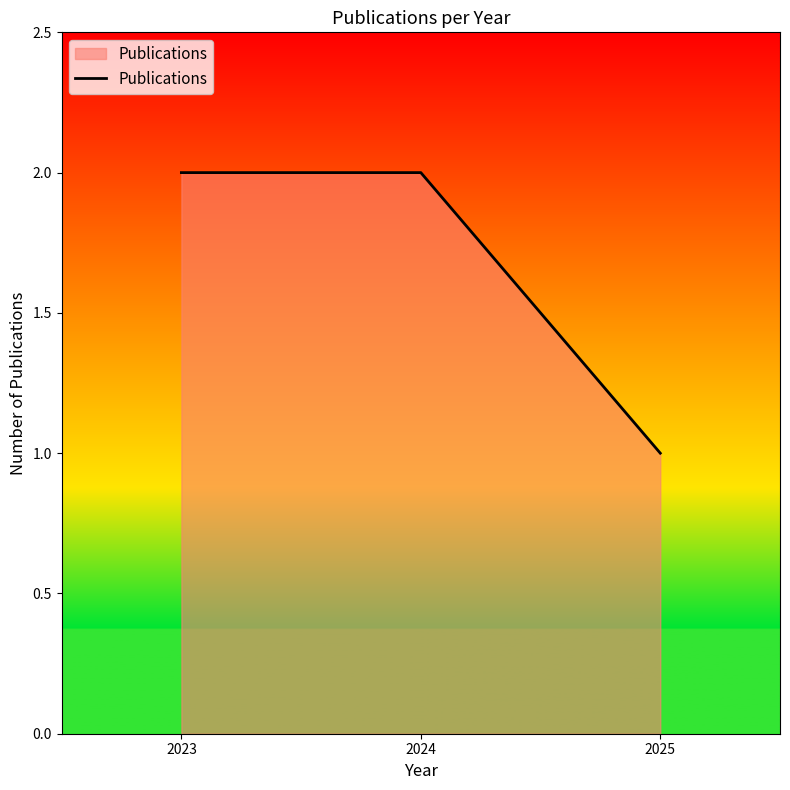

Which category has the lowest value across all series?

2025